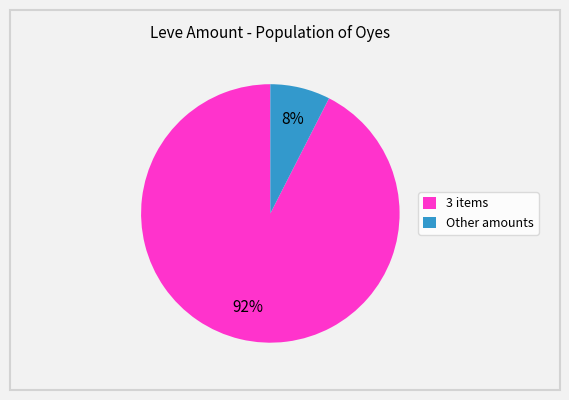

Count the number of slices in the pie.

2